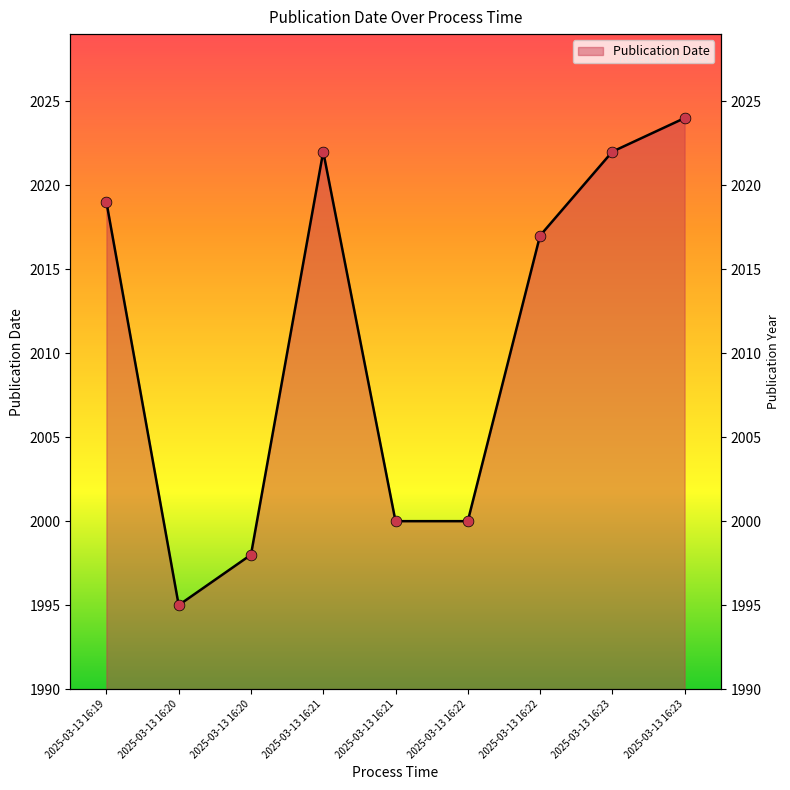

What is the change in value from 2025-03-13 16:20 to 2025-03-13 16:22?

+19